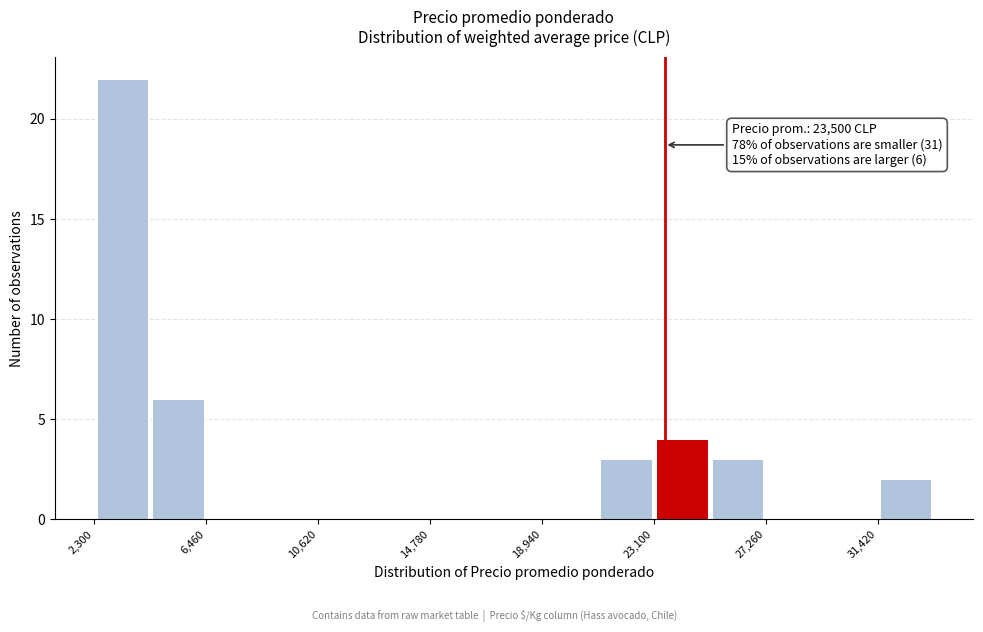

Which range on the x-axis has the tallest bar?

2500 to 4500